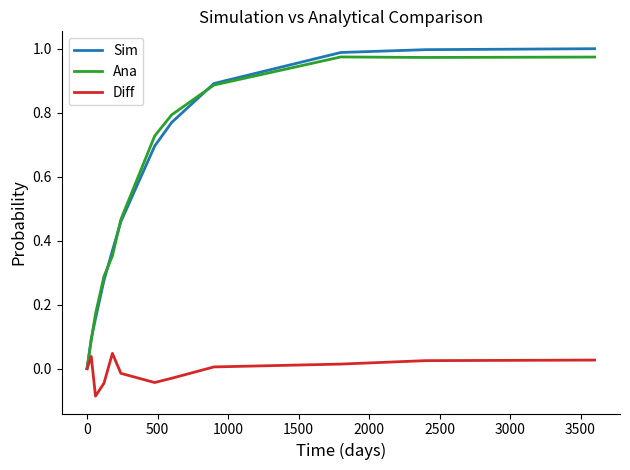

List the series in order of their peak value, highest first.

Sim, Ana, Diff